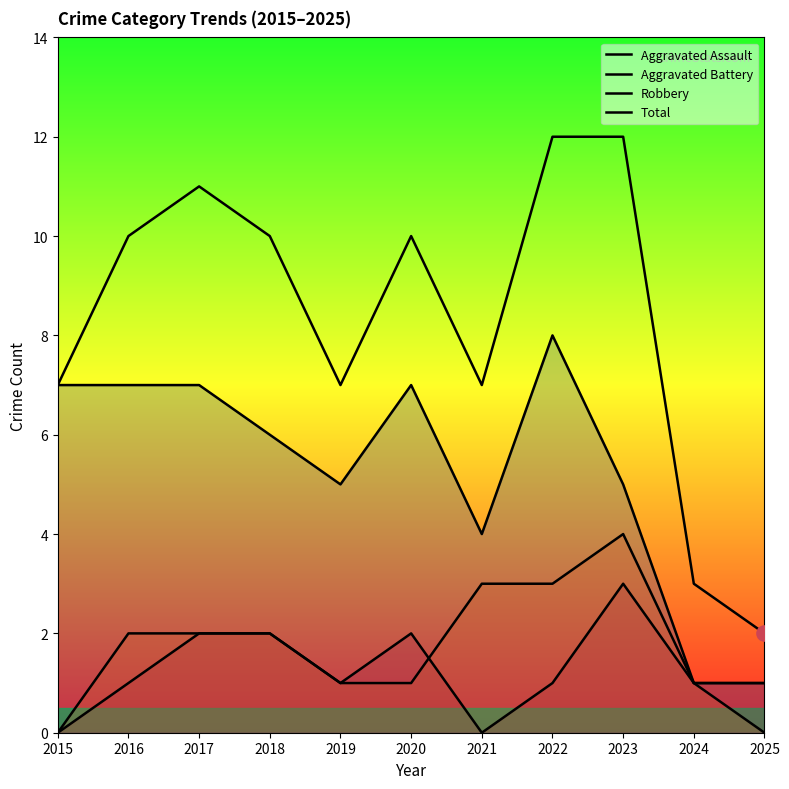

Is the value of Total at 2018 greater than the value of Aggravated Battery at 2025?

Yes